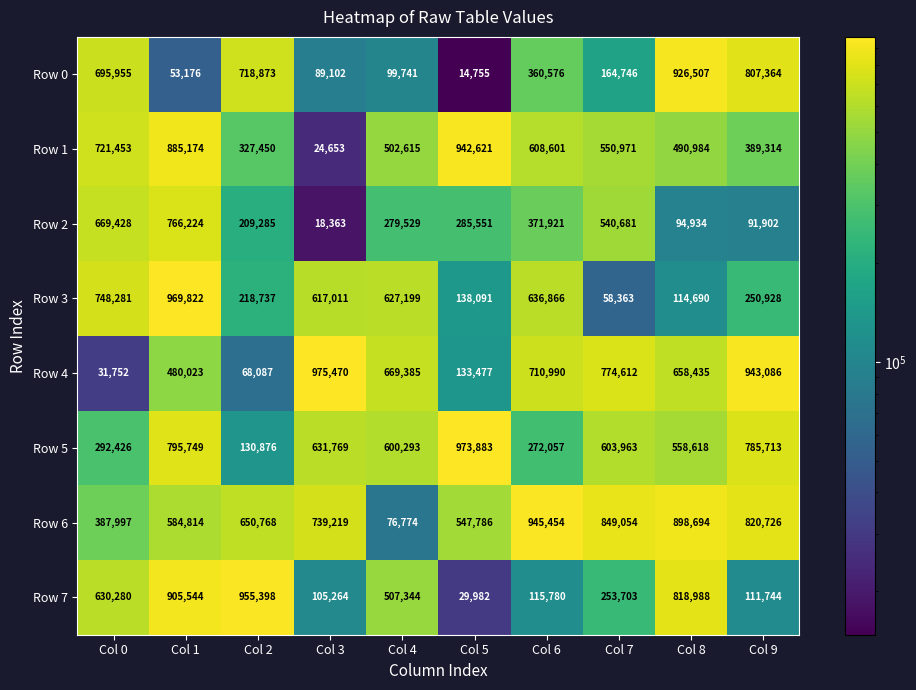

Is it true that Row 3 equals 71002 at Col 5?

False